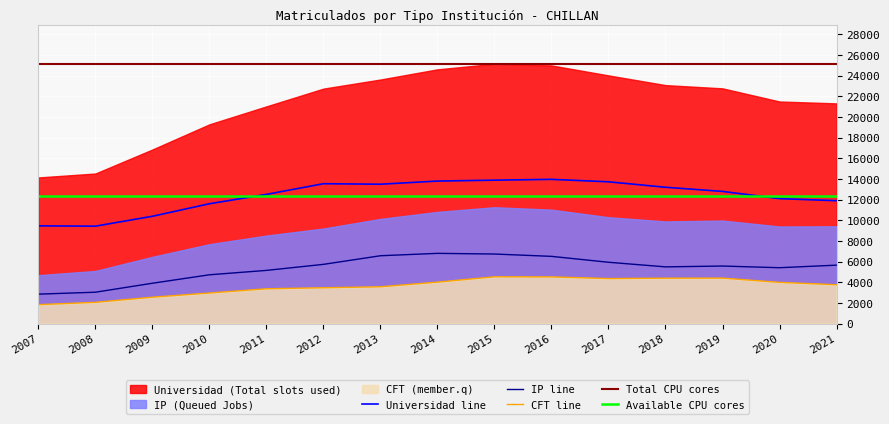

List the series in order of their peak value, highest first.

Universidad, IP, CFT